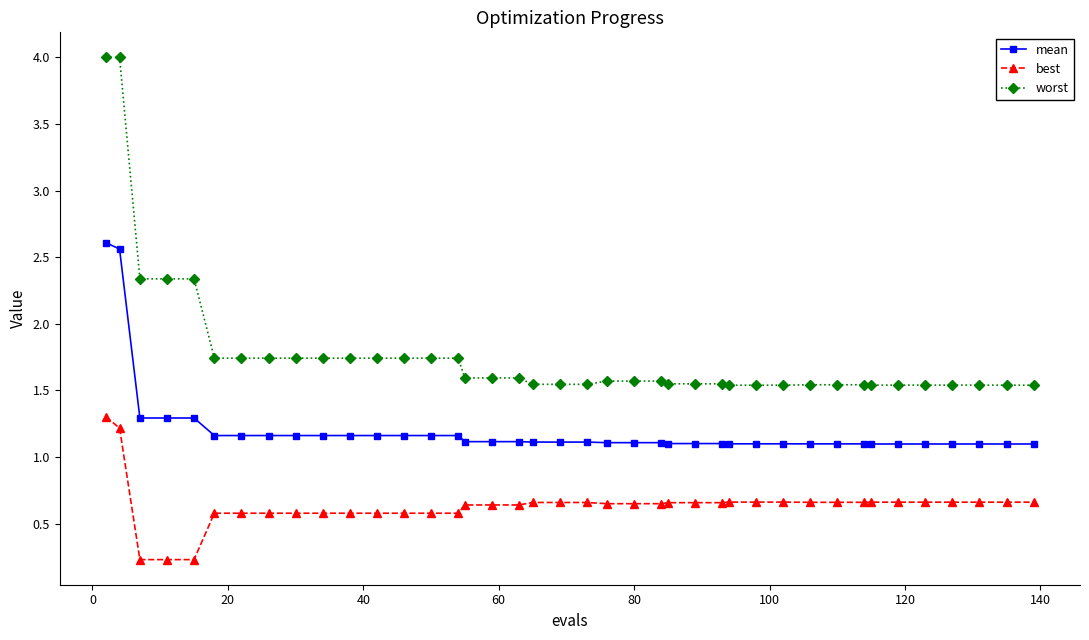

Rank the series by their average value, from lowest to highest.

best, mean, worst